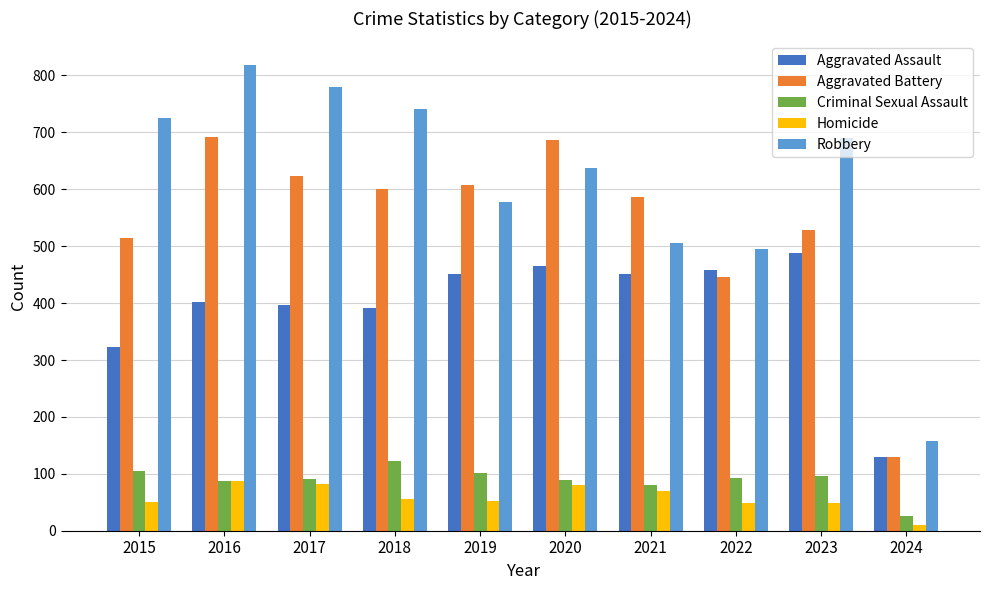

The value of Aggravated Assault at 2024 is 67. True or false?

False